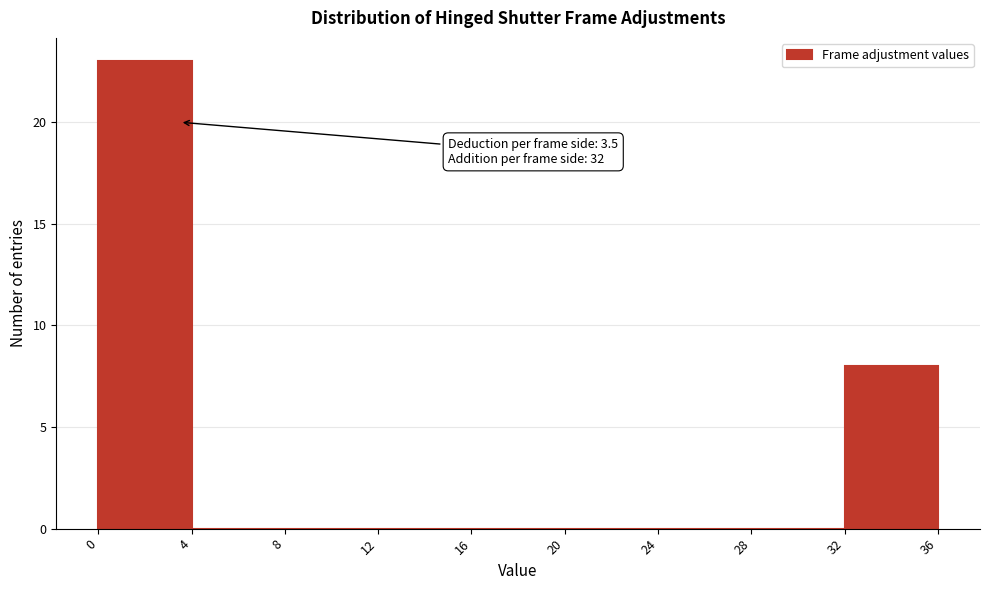

Over which range of the x-axis is the bar tallest?

0 to 4